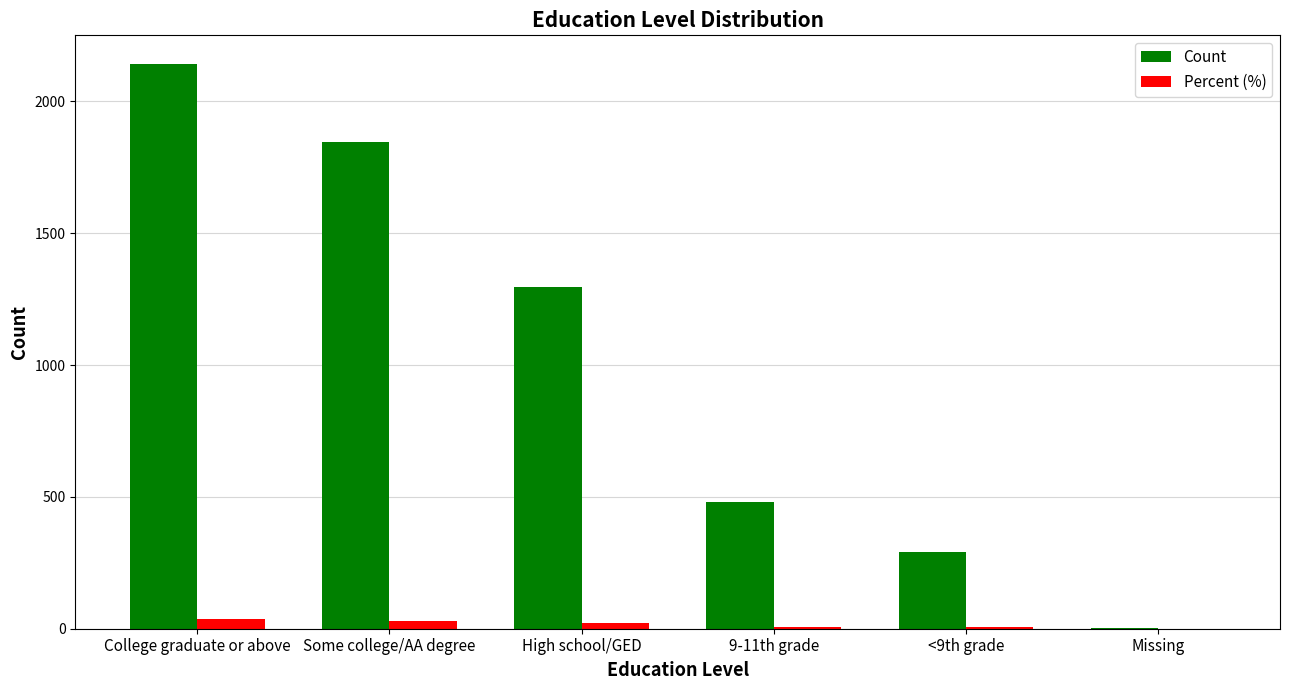

What is the approximate value of Percent (%) at Missing?

0.1